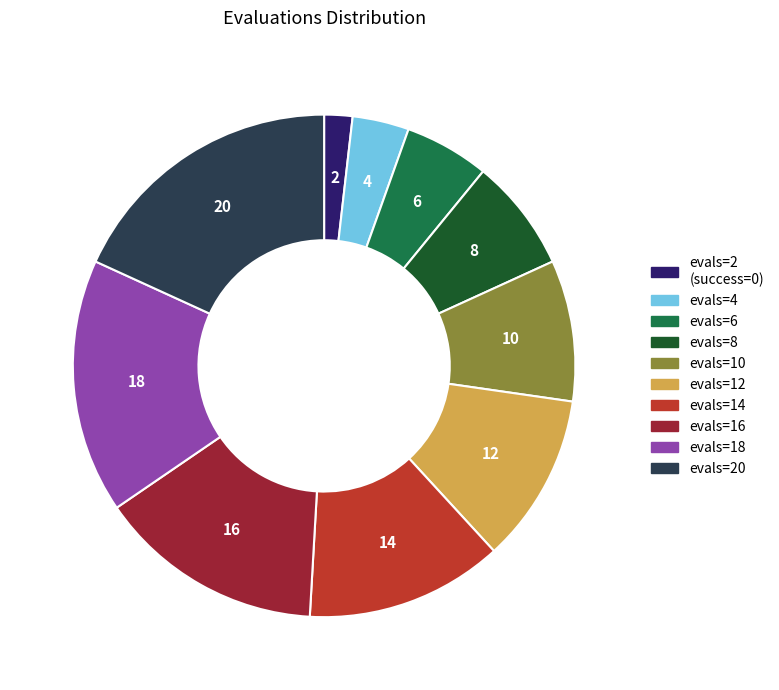

Does any single category account for the majority?

No